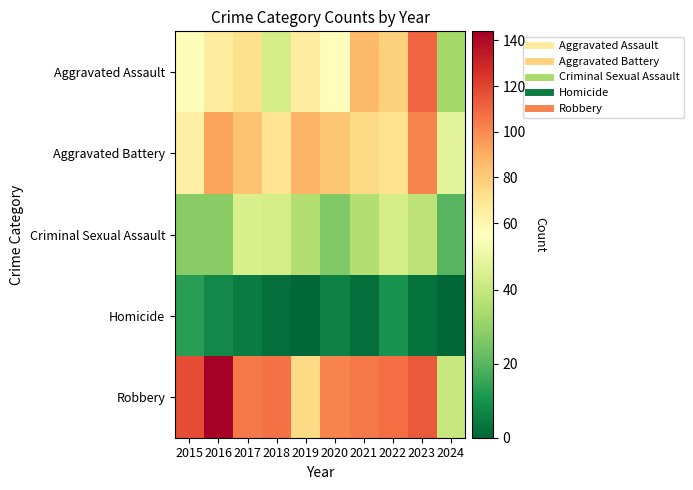

Which series changed the most between 2022 and 2023?

Aggravated Assault